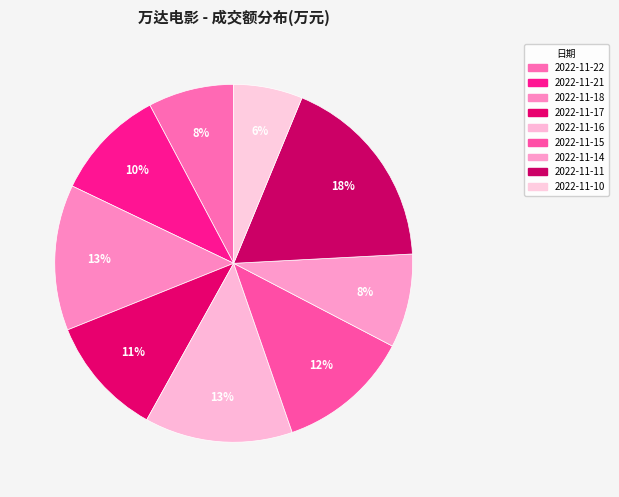

What percentage is the 2022-11-18 slice, to the nearest percent?

13%